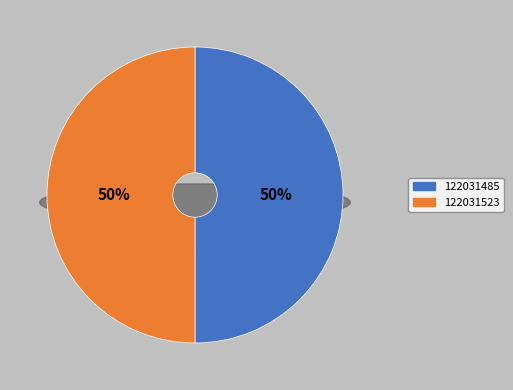

Combined, what portion of the pie is 122031485 and 122031523?

100.0%